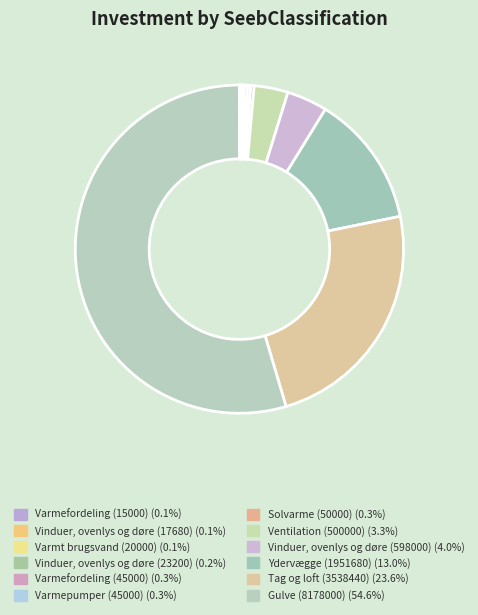

What is the largest slice in the pie chart?

Gulve (8178000)